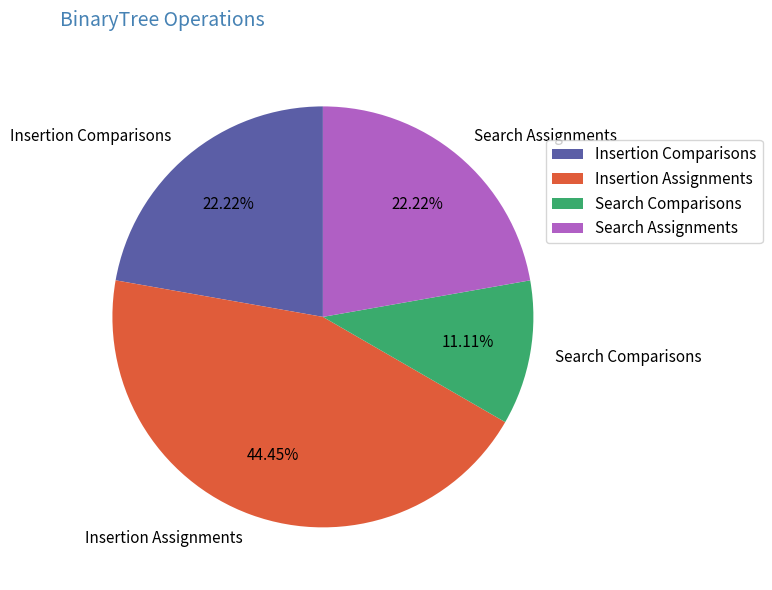

What percentage is the Insertion Assignments slice, to the nearest percent?

44%